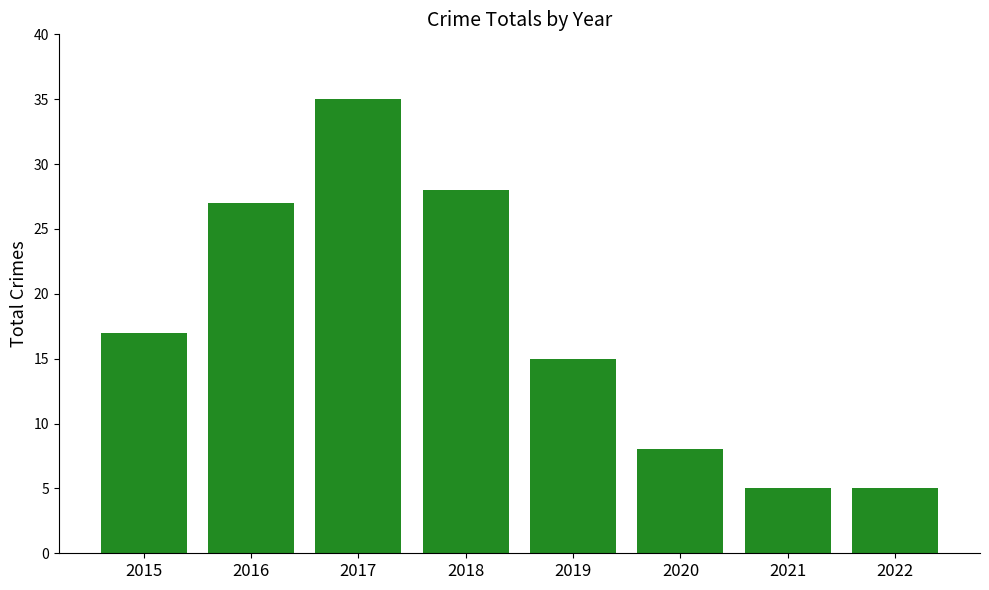

True or false: the data shows 35 at 2017.

True